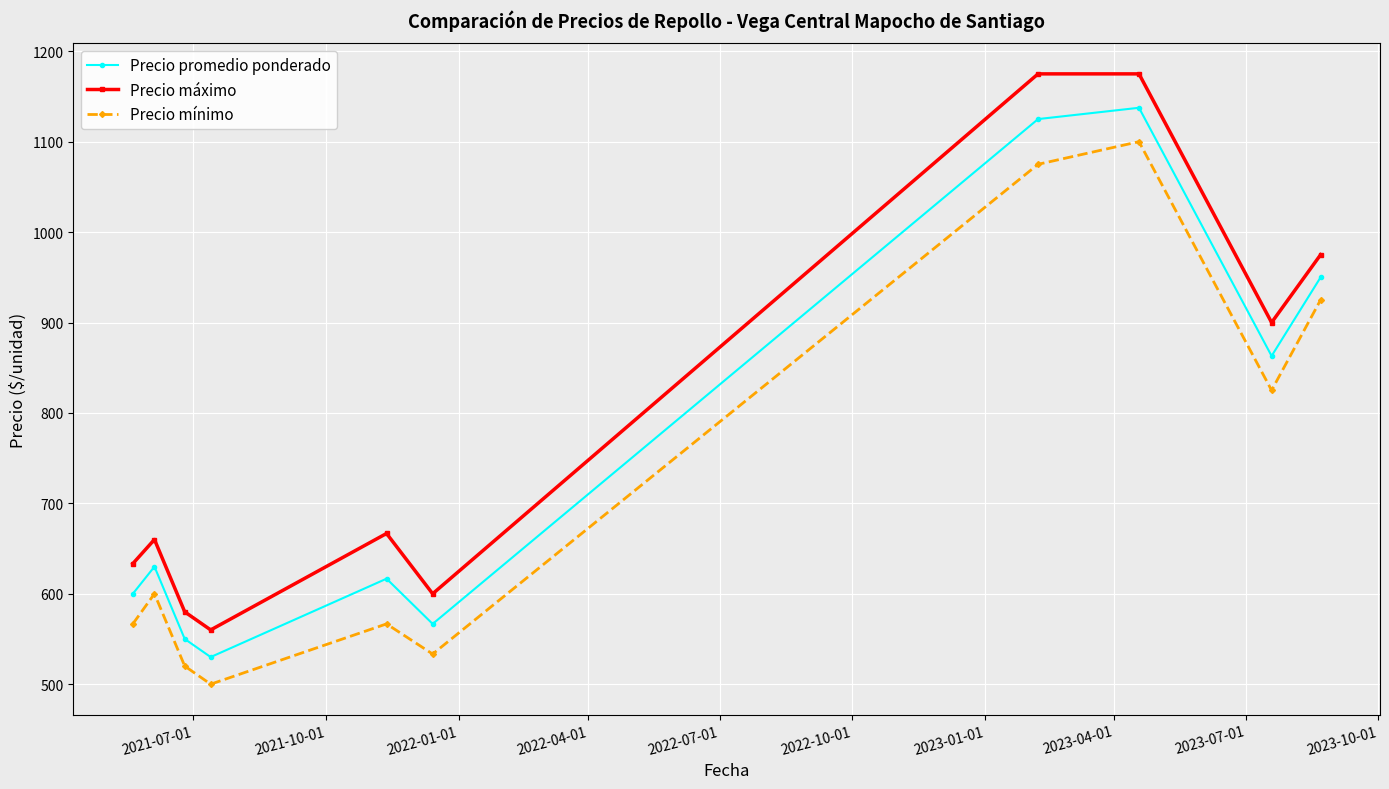

What is the maximum value shown in the chart?

1175.0